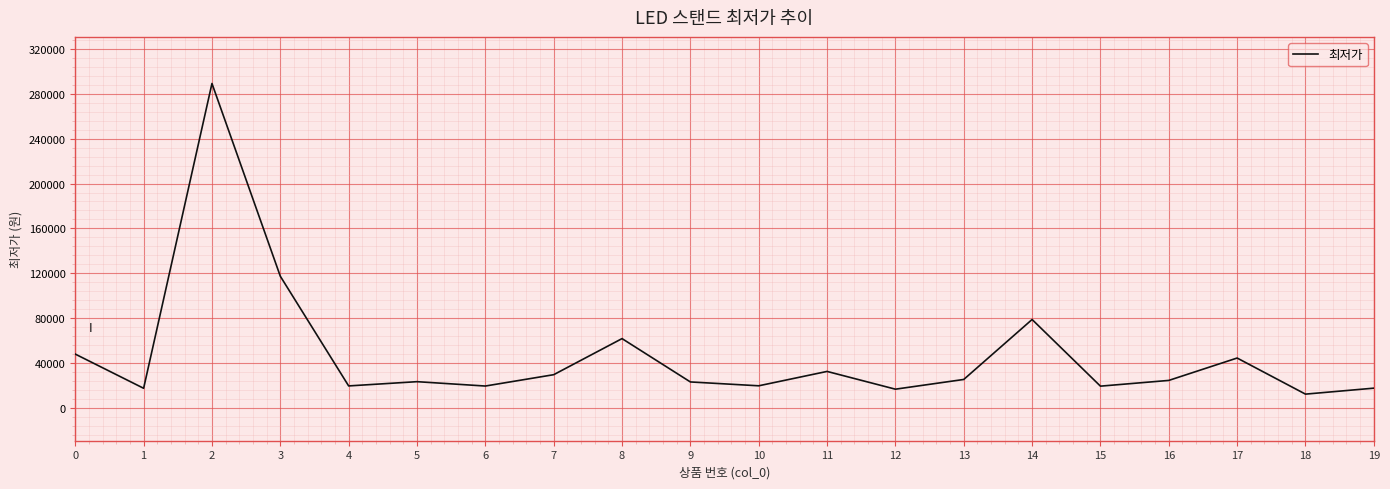

What is the smallest value displayed?

12600